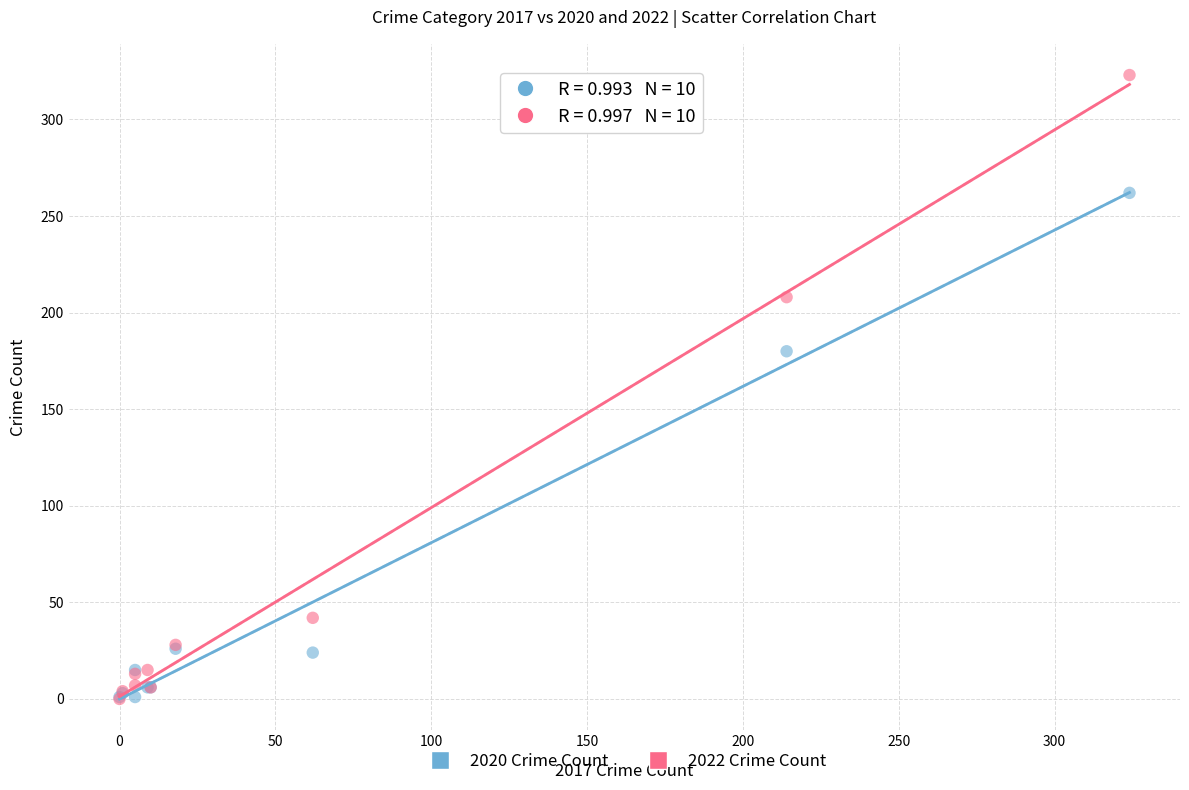

In the 2022 Crime Count series, what Y value is closest to 161?

208